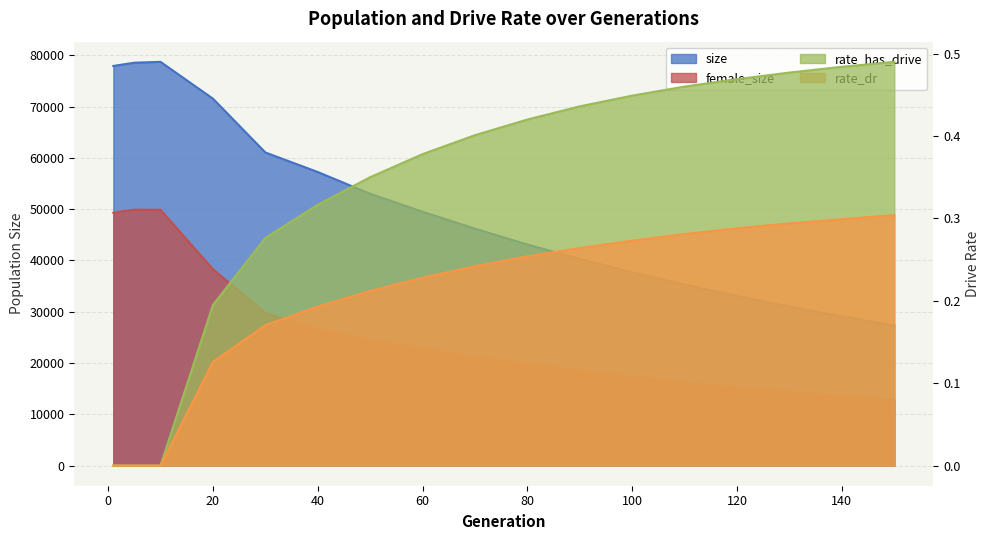

Reading left to right, extract all data points from this chart.

female_size: 49309.0	49903.0	49882.0	38283.0	29768.0	26604.0	24500.0	22800.0	21200.0	19800.0	18500.0	17300.0	16200.0	15200.0	14300.0	13500.0	12800.0
size: 77936.0	78569.0	78734.0	71560.0	61063.0	57250.0	53000.0	49500.0	46200.0	43100.0	40300.0	37700.0	35300.0	33100.0	31000.0	29100.0	27300.0
rate_has_drive: 0.0	0.0	0.0	0.2	0.3	0.3	0.3	0.4	0.4	0.4	0.4	0.4	0.5	0.5	0.5	0.5	0.5
rate_dr: 0.0	0.0	0.0	0.1	0.2	0.2	0.2	0.2	0.2	0.3	0.3	0.3	0.3	0.3	0.3	0.3	0.3